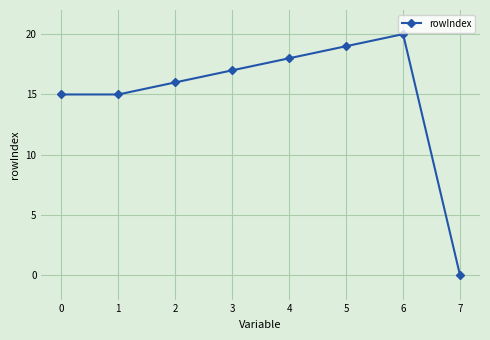

Reading left to right, what are all the values shown in this chart?

15	15	16	17	18	19	20	0